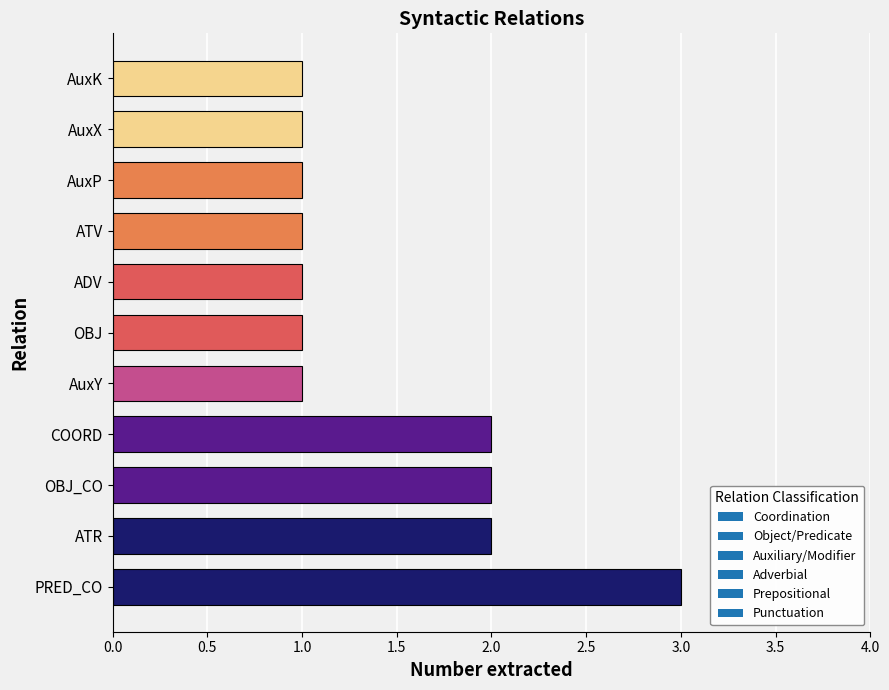

What value does the data have at ADV?

1